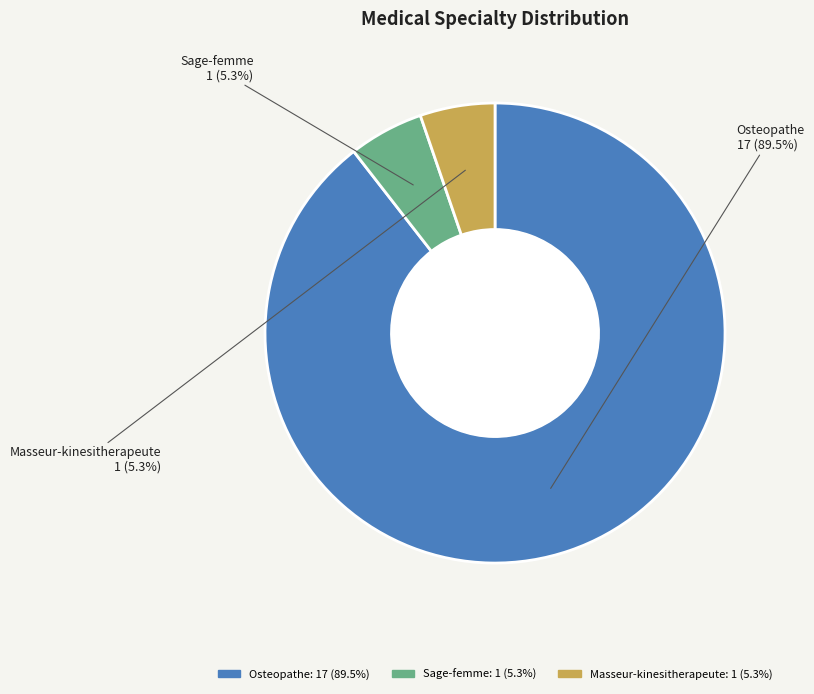

Count the number of slices in the pie.

3